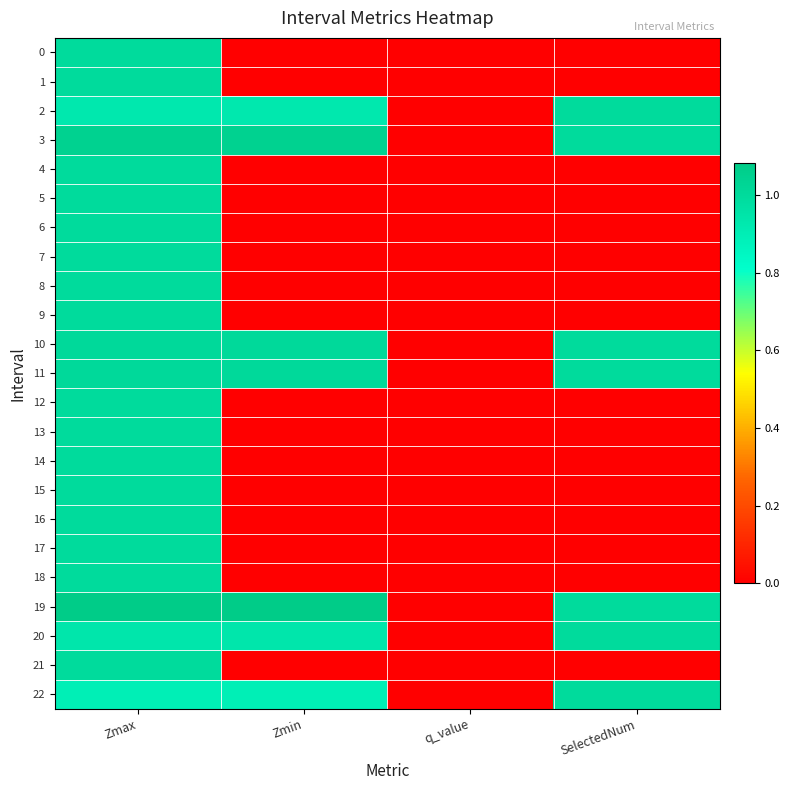

What is the greatest value displayed?

1.1